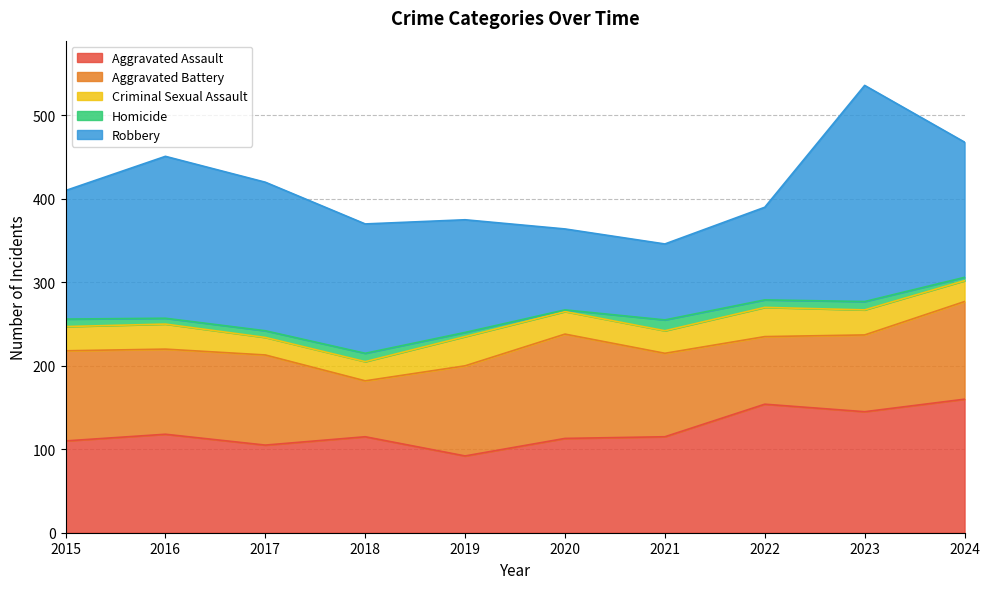

Read the Criminal Sexual Assault value at 2023, to the nearest 5.

30